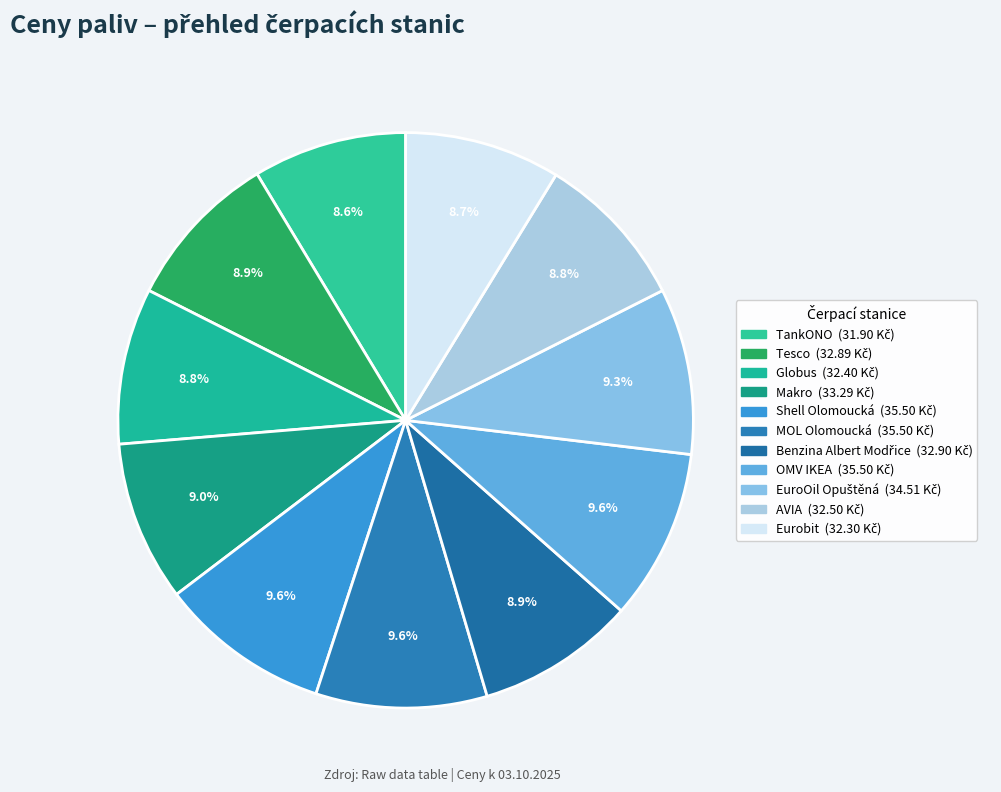

What is the smallest slice in the pie chart?

TankONO